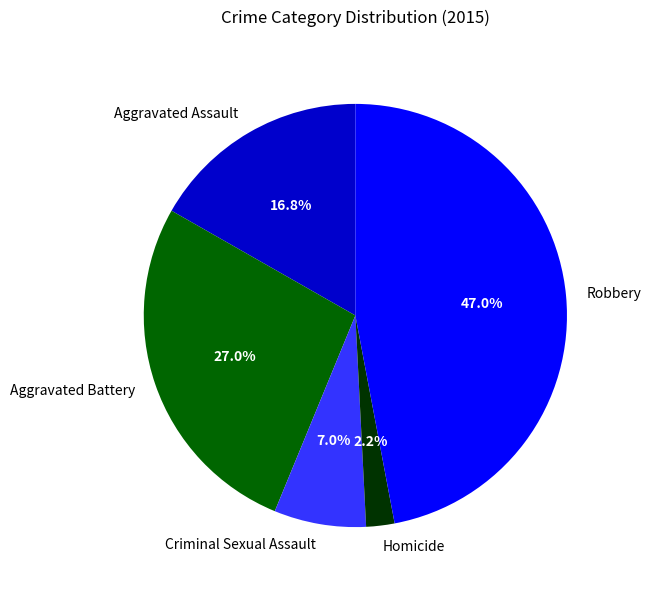

What is the total percentage of Homicide and Criminal Sexual Assault?

9.2%